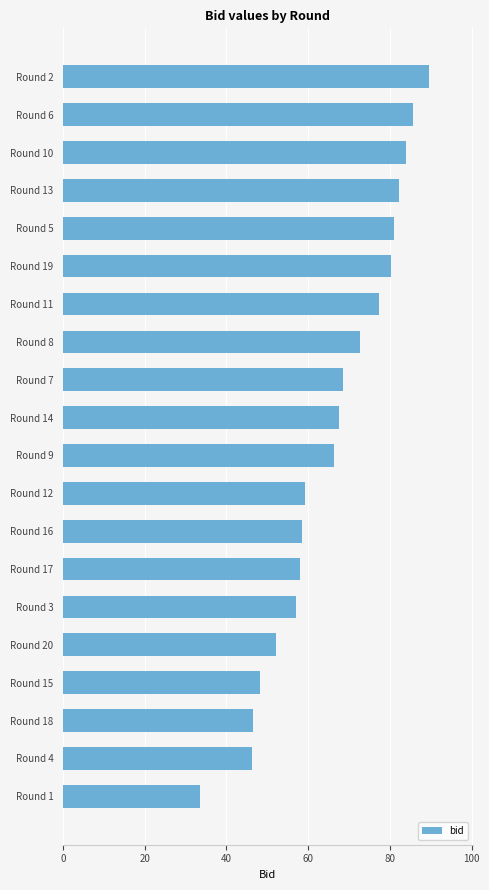

Which has a higher value, Round 7 or Round 1?

Round 7